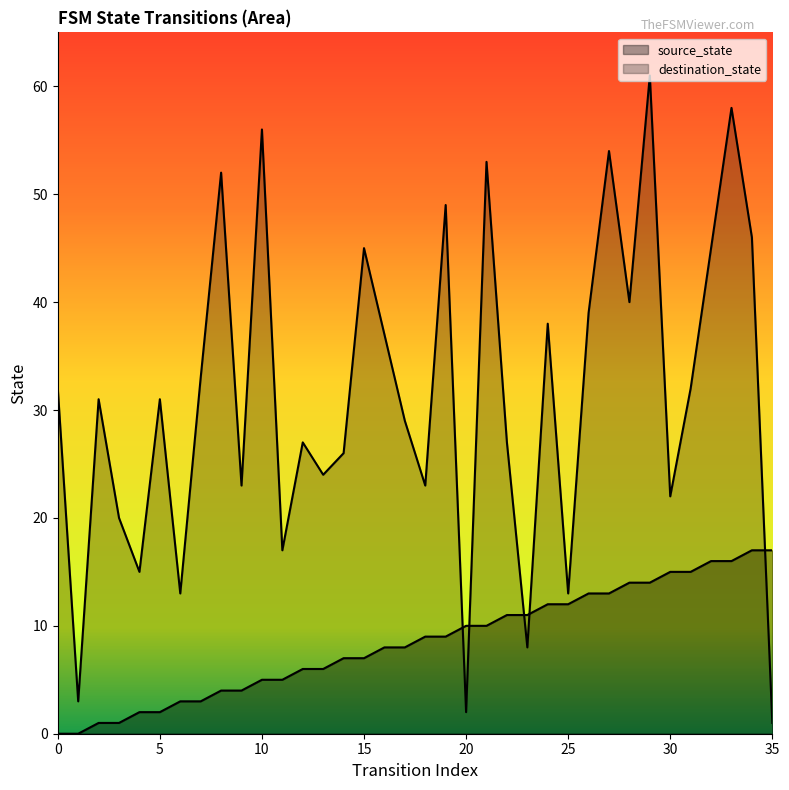

What is the difference between the second highest and second lowest values in the destination_state series?

56